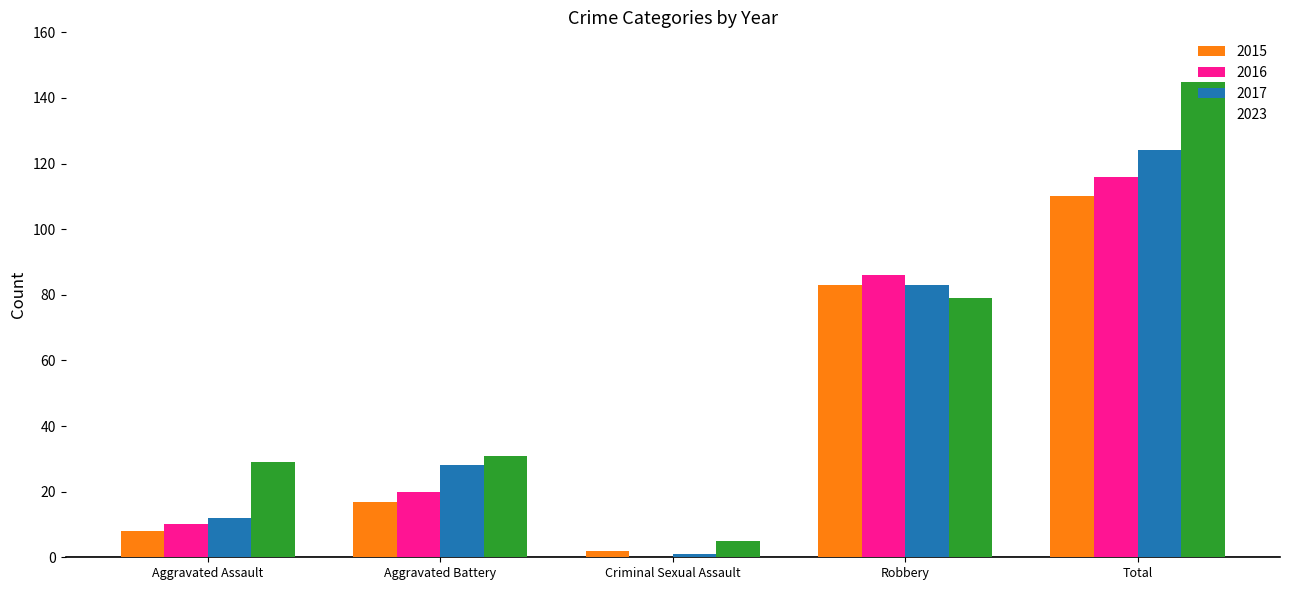

What is the sum of all 2016 values?

232